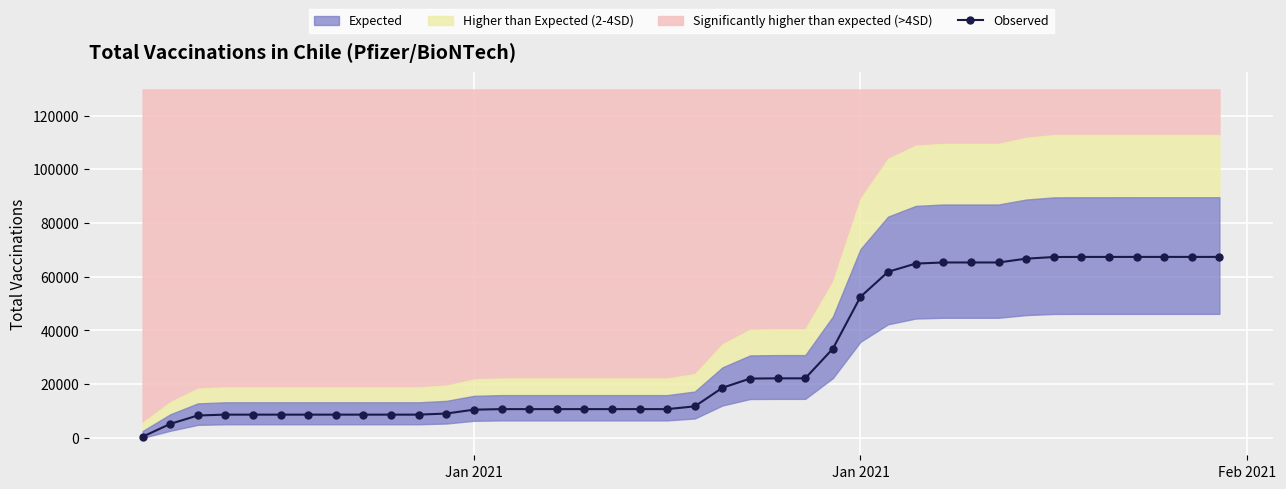

What is the smallest value displayed?

420